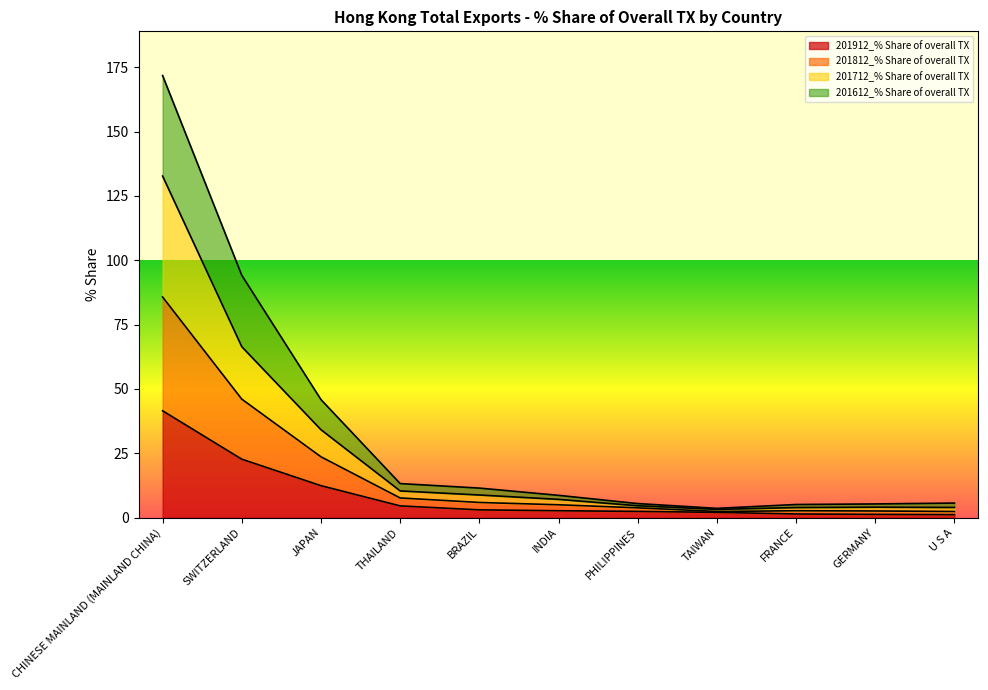

What is the value of the 201712_% Share of overall TX point at the 4th from the left?

10.4